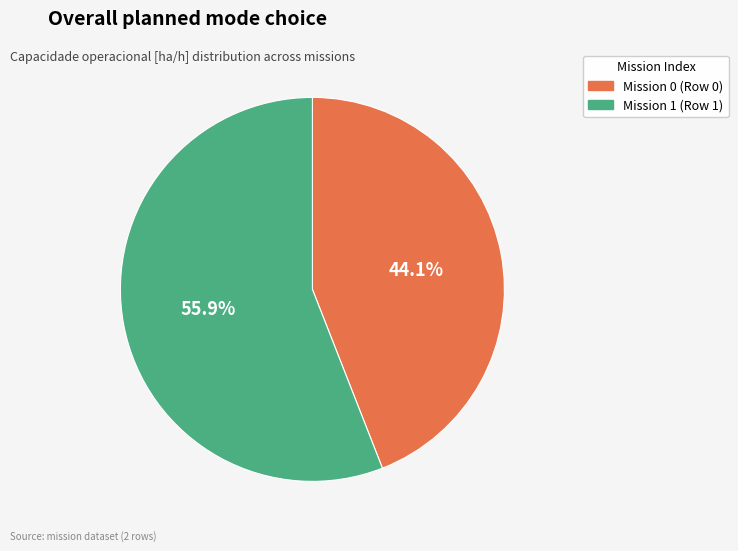

How many slices are in this pie chart?

2